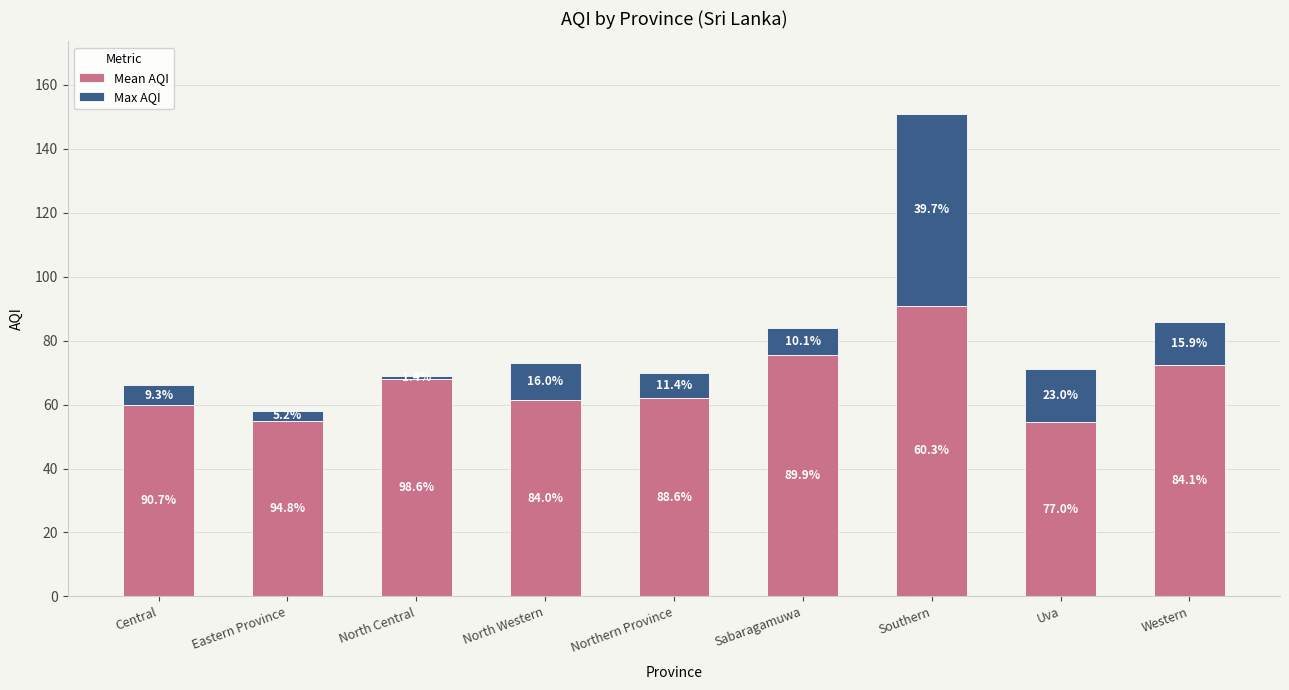

Which series has the largest range (max minus min)?

Max AQI